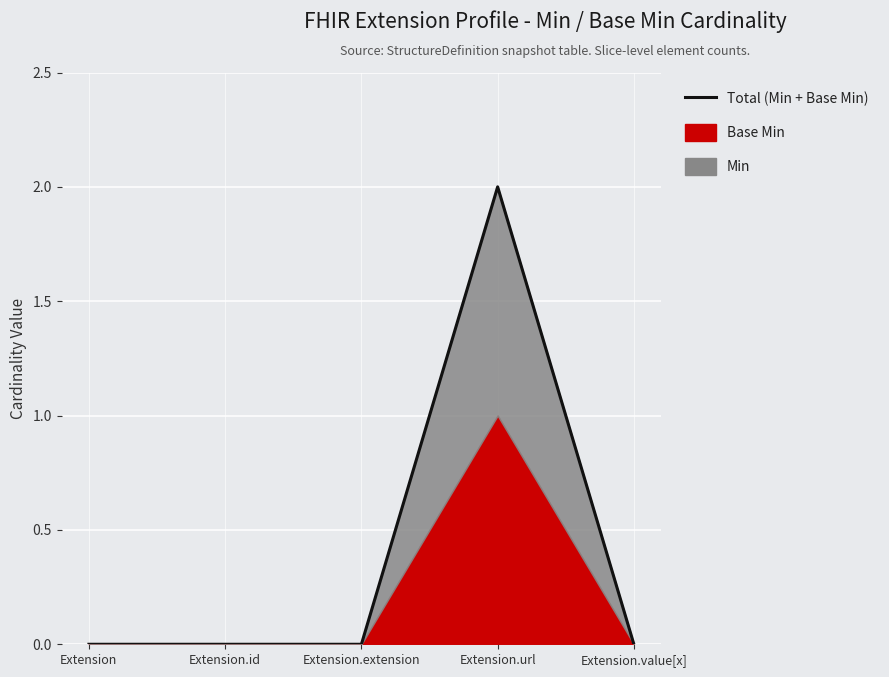

Rank the categories by value from highest to lowest.

Extension.url, Extension, Extension.id, Extension.extension, Extension.value[x]